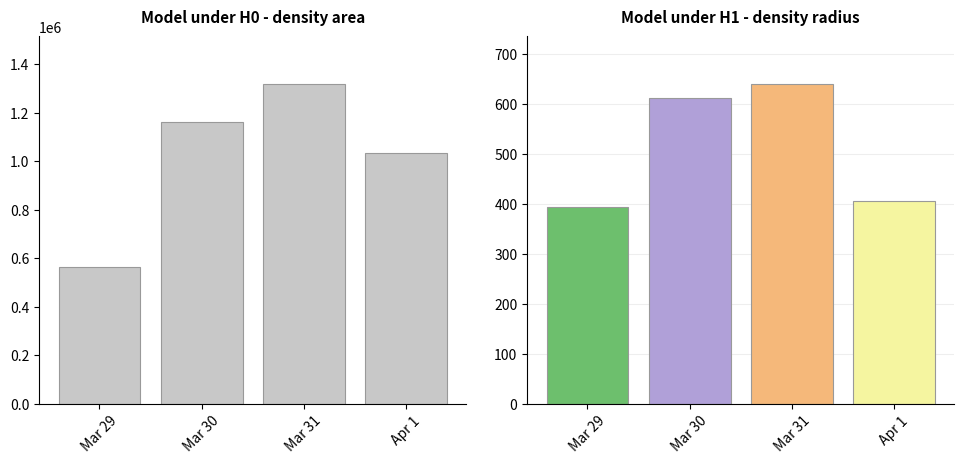

Reading left to right, what are all the values shown in this chart?

area: 563062.5	1163796.9	1318000.0	1035000.0
radius: 393.6	611.4	639.3	405.9